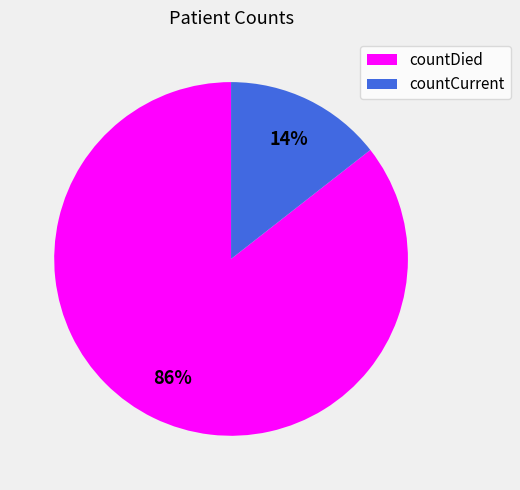

Count the number of slices in the pie.

2